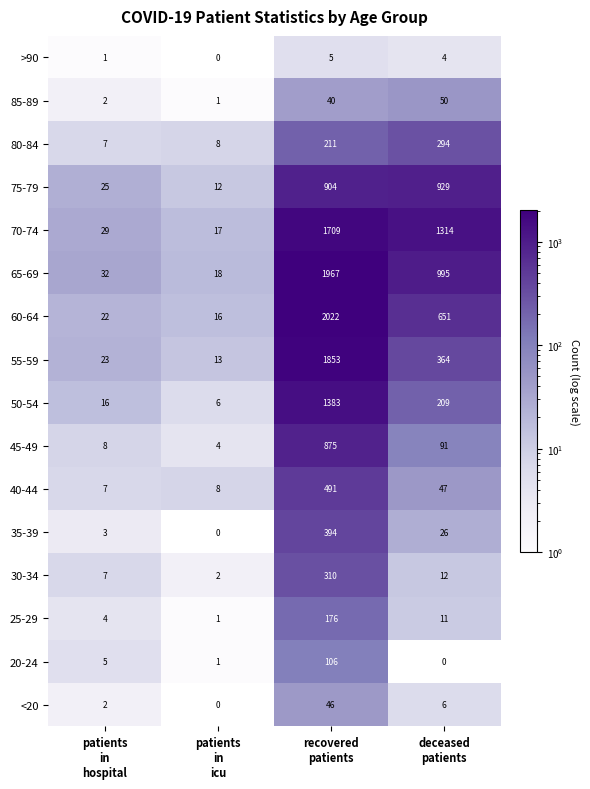

What is the difference between the maximum and minimum values in the 20-24 series?

106